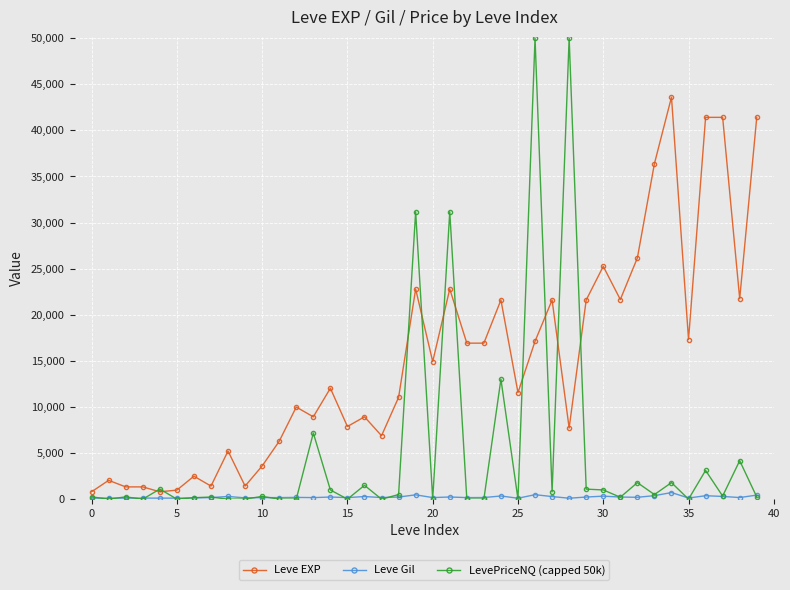

List the series in order of their peak value, lowest first.

Leve Gil, Leve EXP, LevePriceNQ (capped 50k)